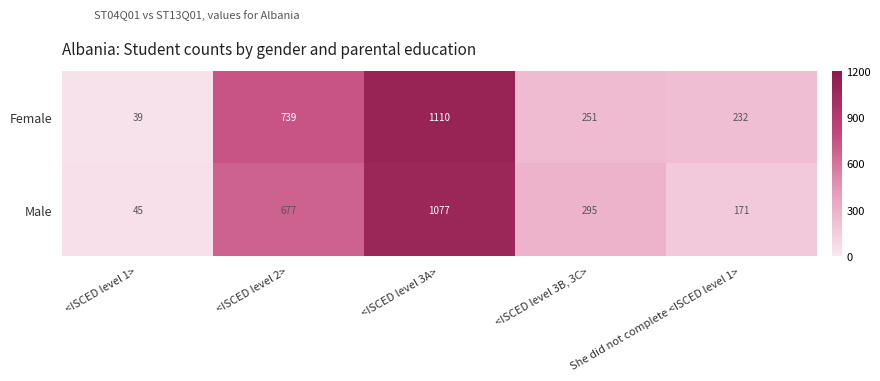

At which label does Male first exceed 295?

<ISCED level 2>